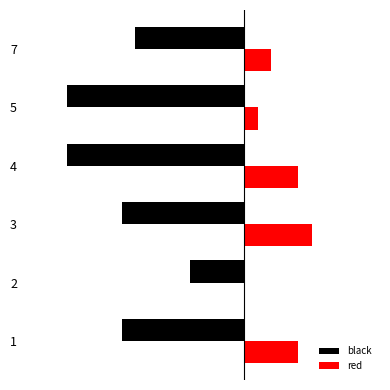

What are all the series names shown in the legend?

black, red